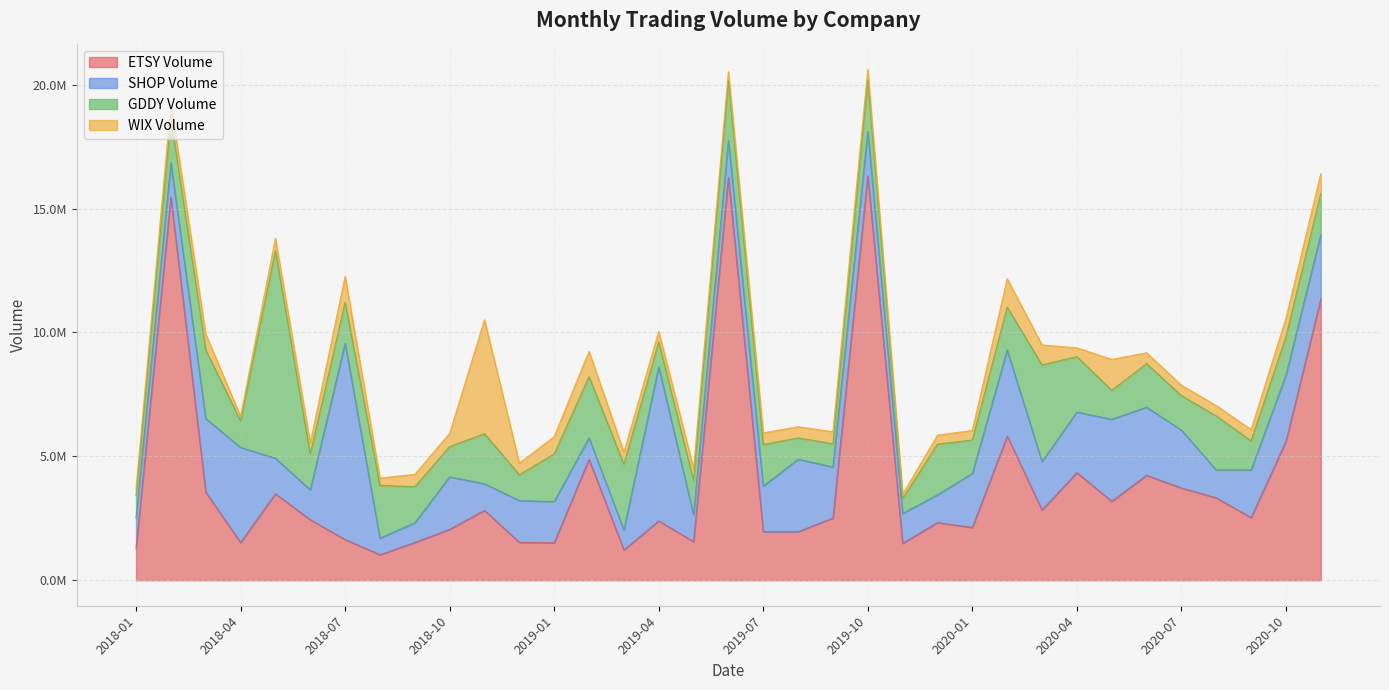

What is the sum of the GDDY Volume values at 2018-04 and 2019-06?

3492300